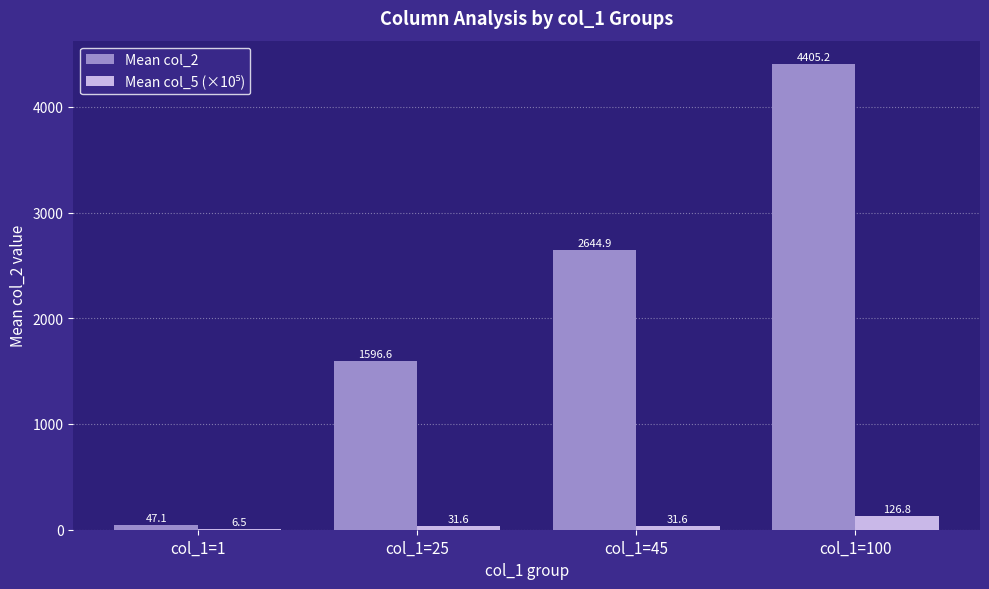

The Mean col_2 series shows 1596.6 at col_1=25. True or false?

True